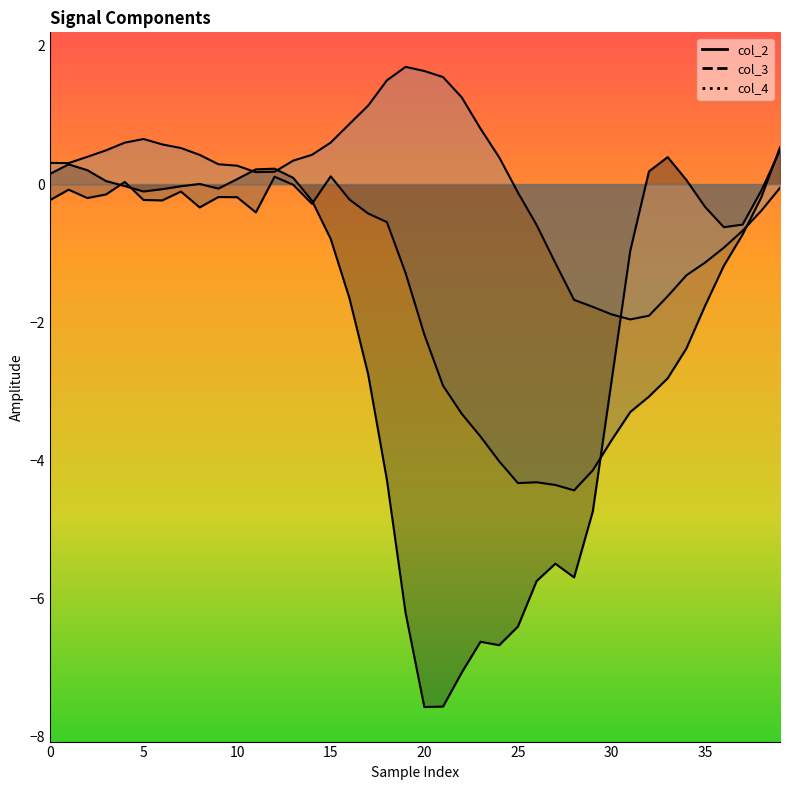

What are all the series names shown in the legend?

col_2, col_3, col_4